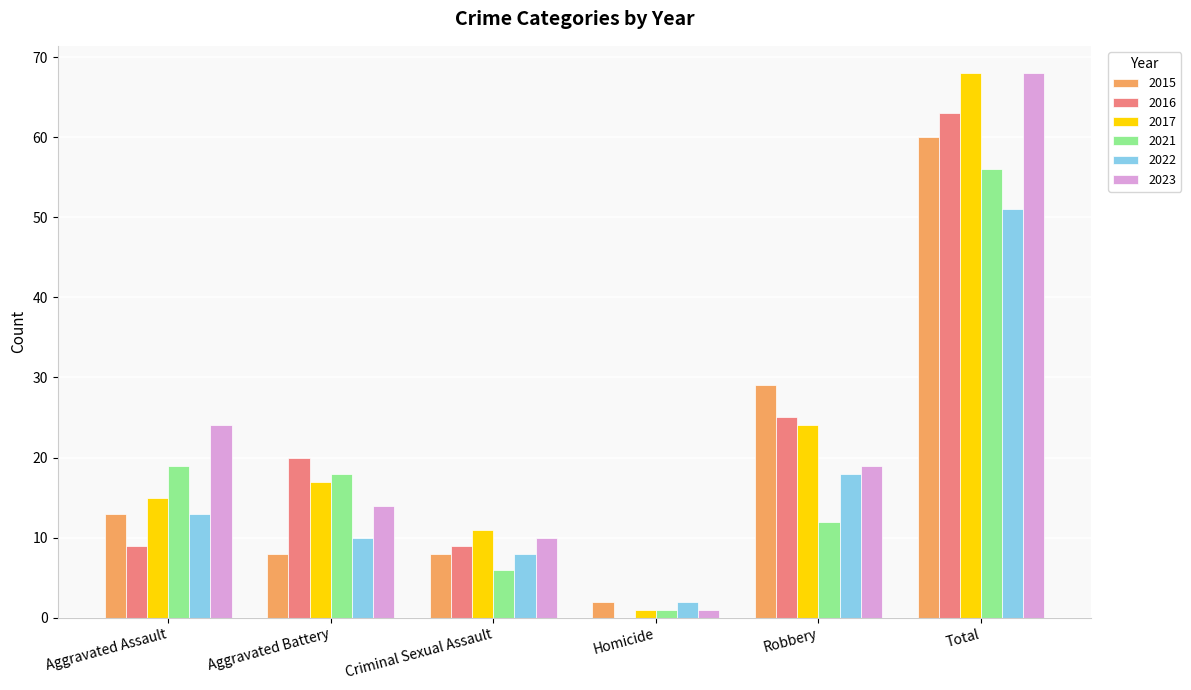

At which label does 2017 reach its peak?

Total